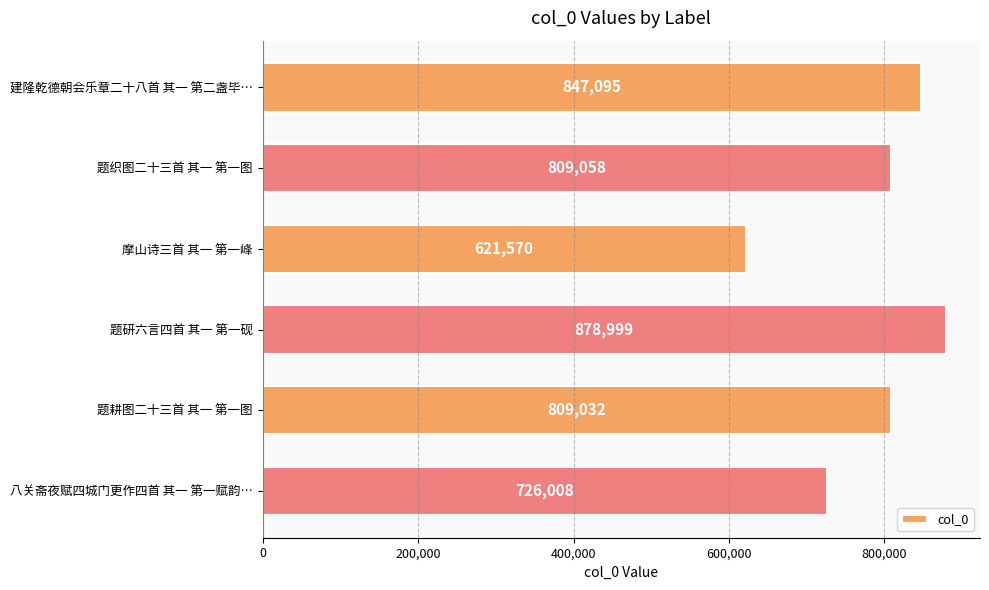

What is the difference between the values at 题研六言四首 其一 第一砚 and 八关斋夜赋四城门更作四首 其一 第一赋韵…?

152991